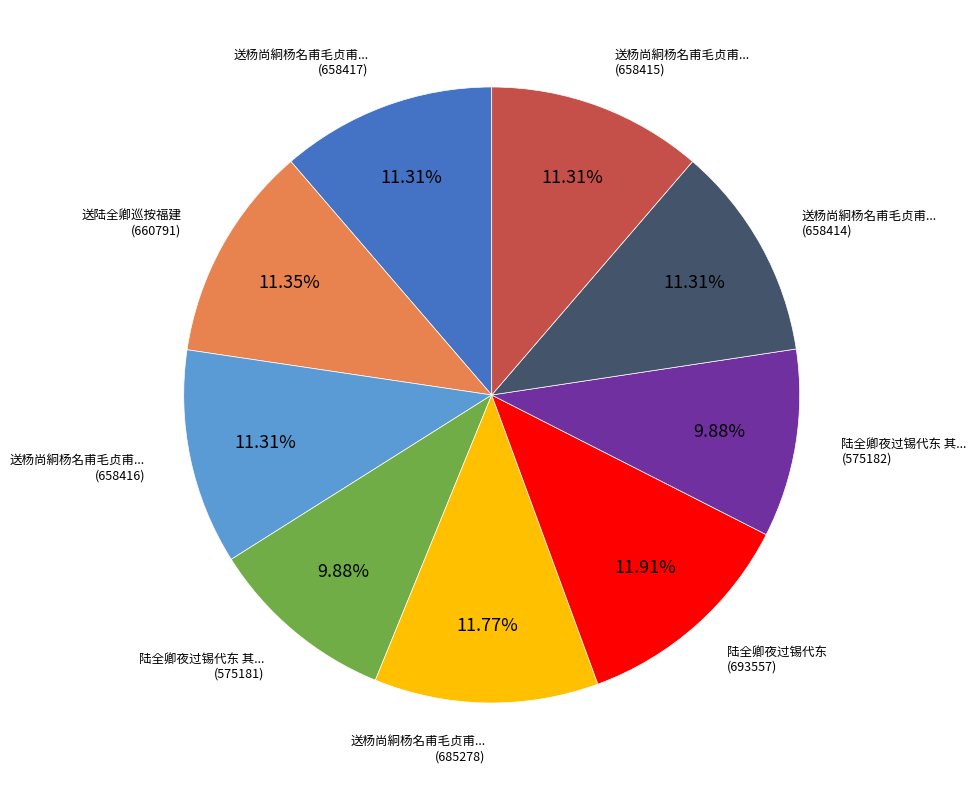

Is there any slice that represents more than half of the pie?

No